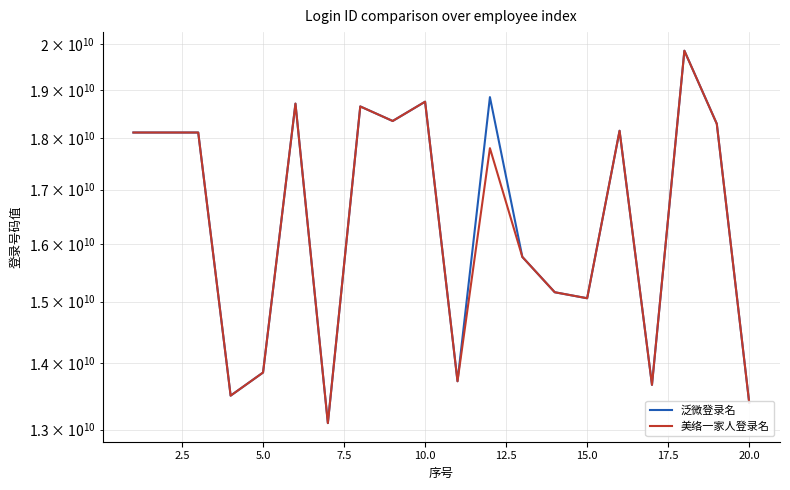

True or false: 美络一家人登录名 and 泛微登录名 intersect in this chart.

False